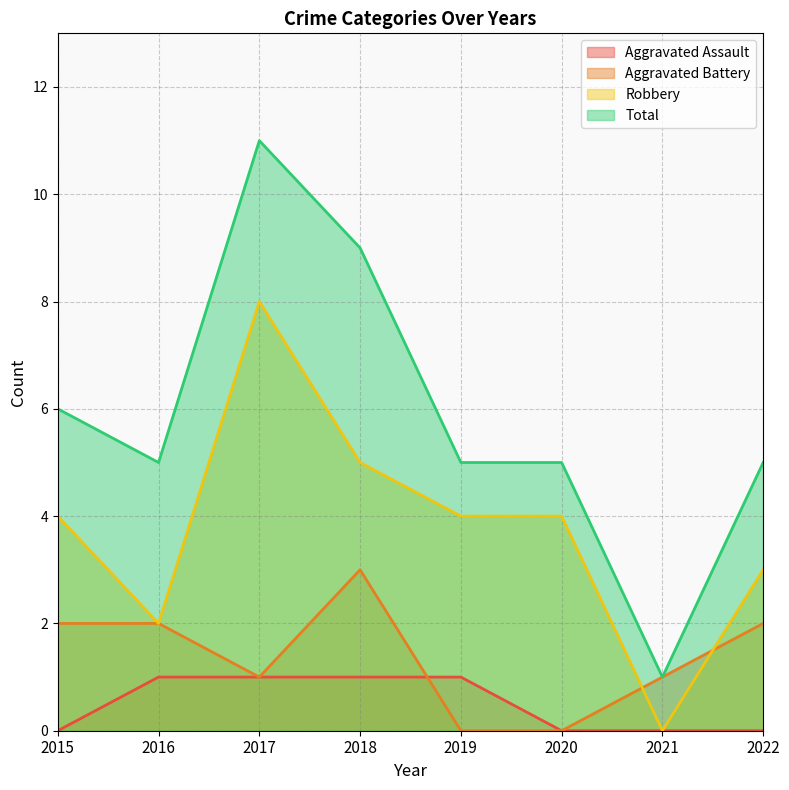

Where is the first local maximum for Aggravated Battery?

2018